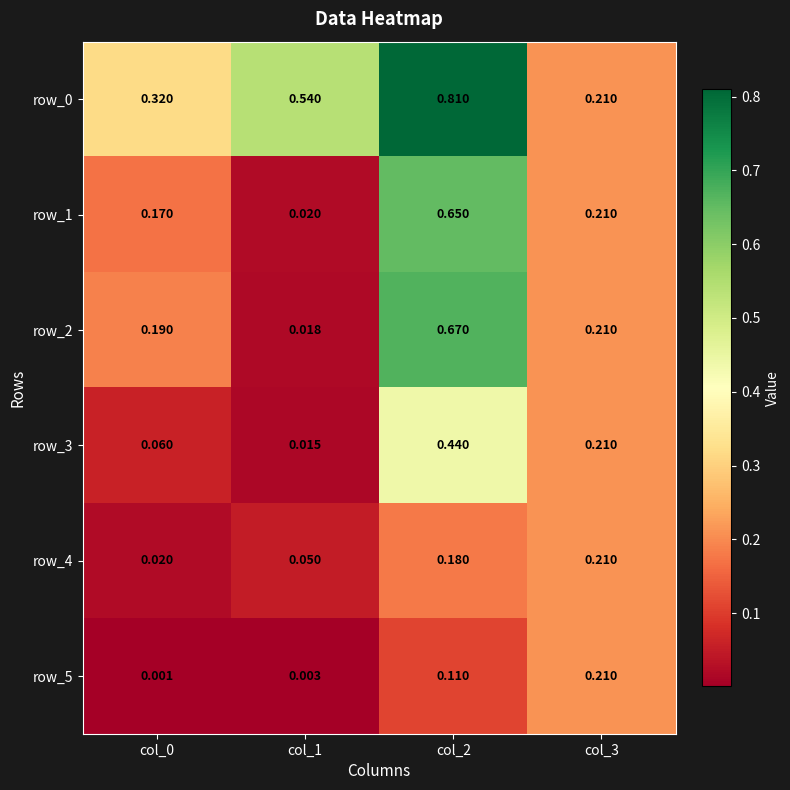

What is the greatest value displayed?

0.8